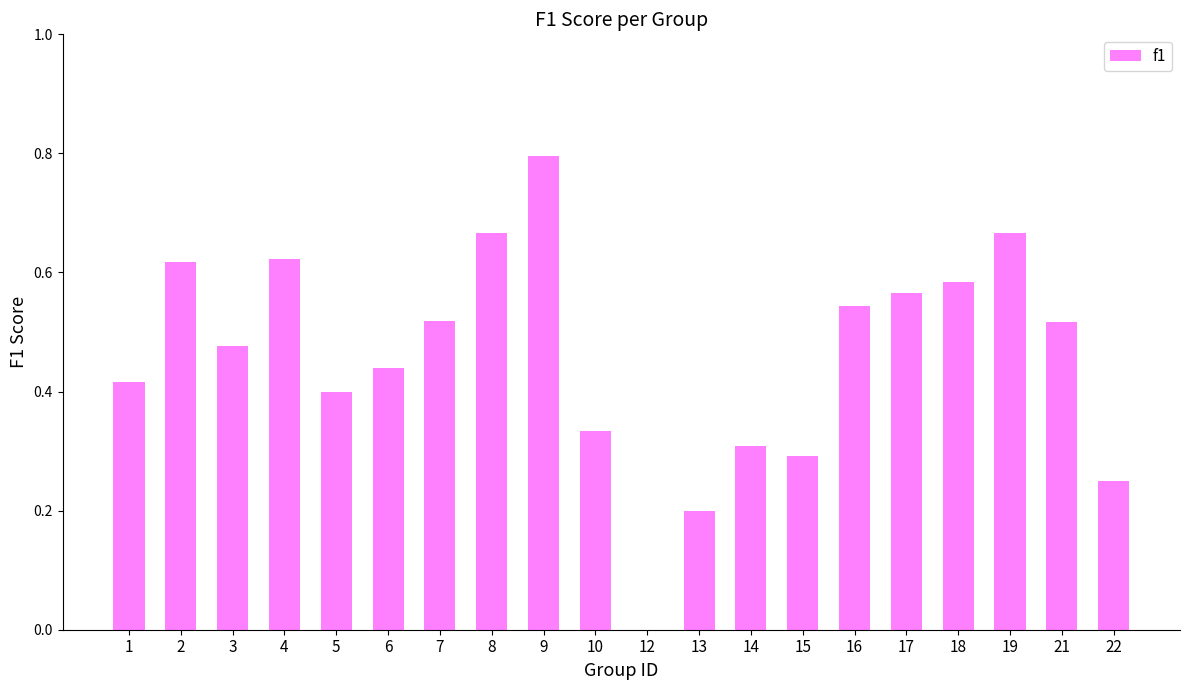

Which has a higher value, 4 or 21?

4